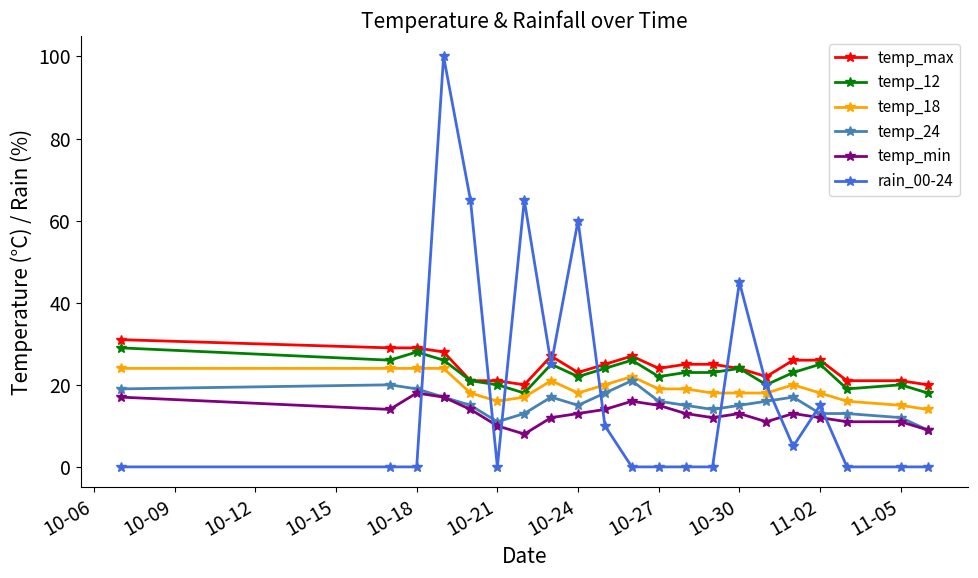

How many lines are shown in the chart?

6